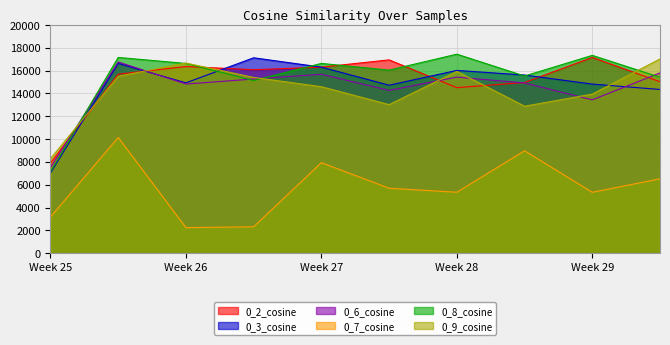

How many values in the 0_7_cosine series exceed 5693?

5